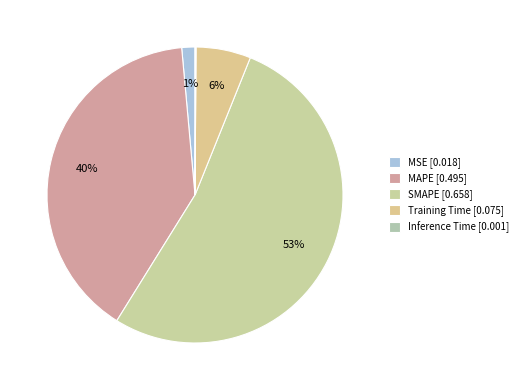

Is it true that MAPE is 54% of the pie?

False